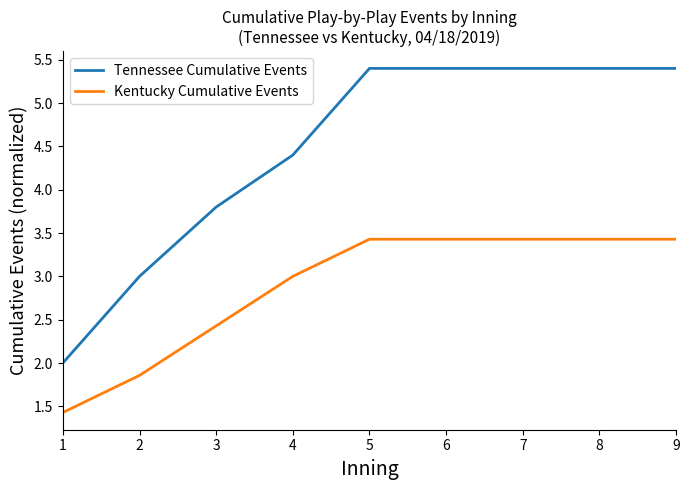

Does the chart have visible grid lines?

No